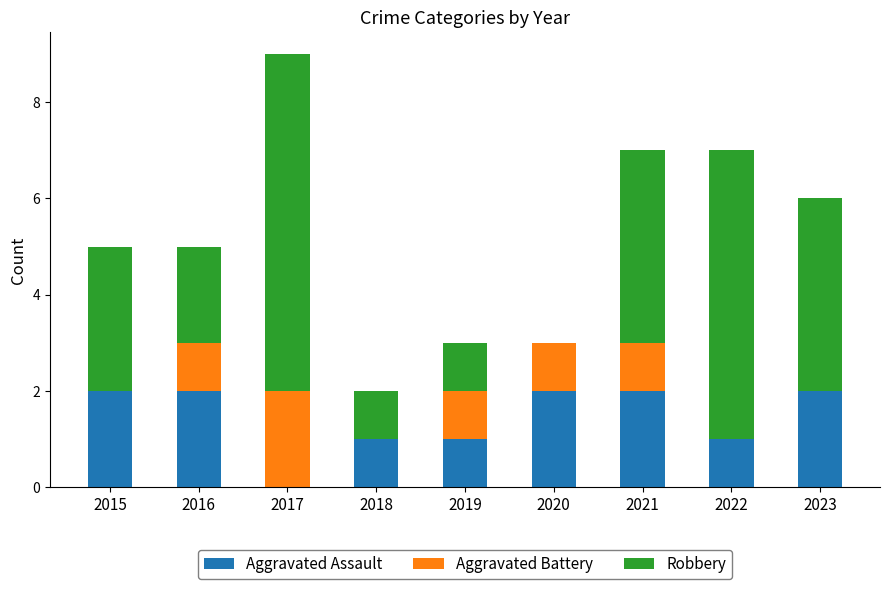

What are all the series names shown in the legend?

Aggravated Assault, Aggravated Battery, Robbery